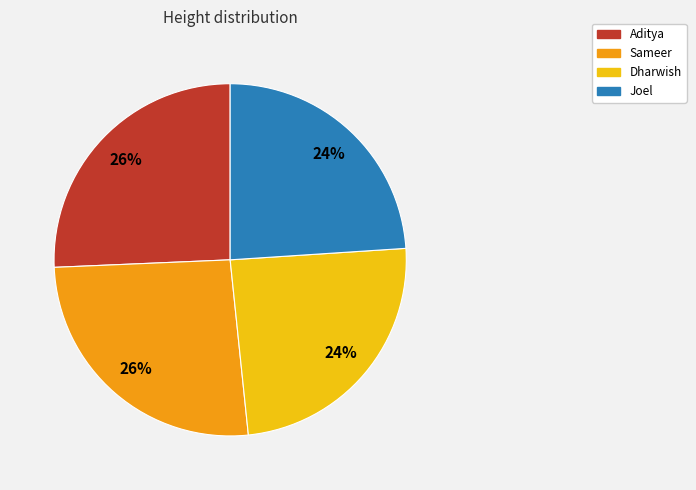

Is the sum of Dharwish and Joel greater than half?

No